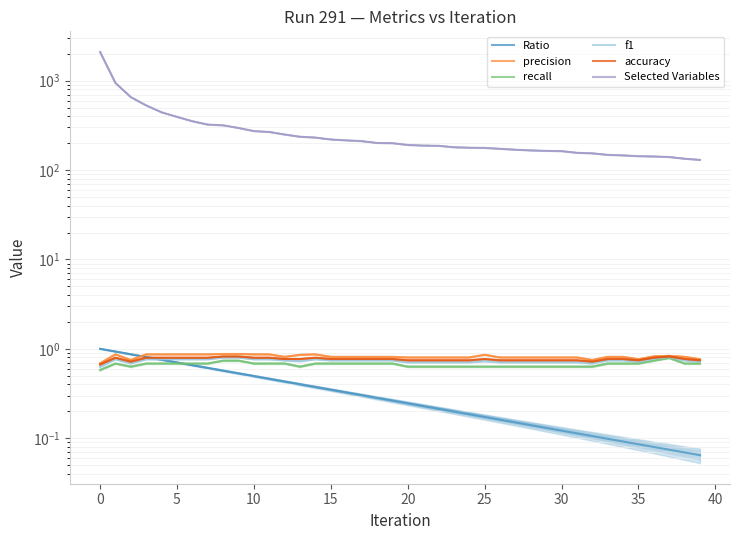

Which category has the highest value in the f1 series?

37